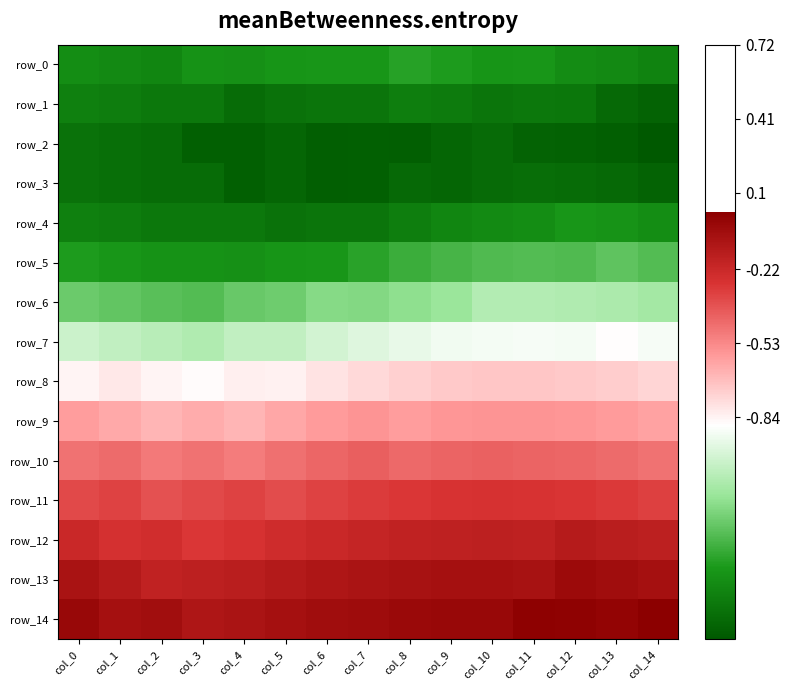

Count the number of categories in the chart.

15